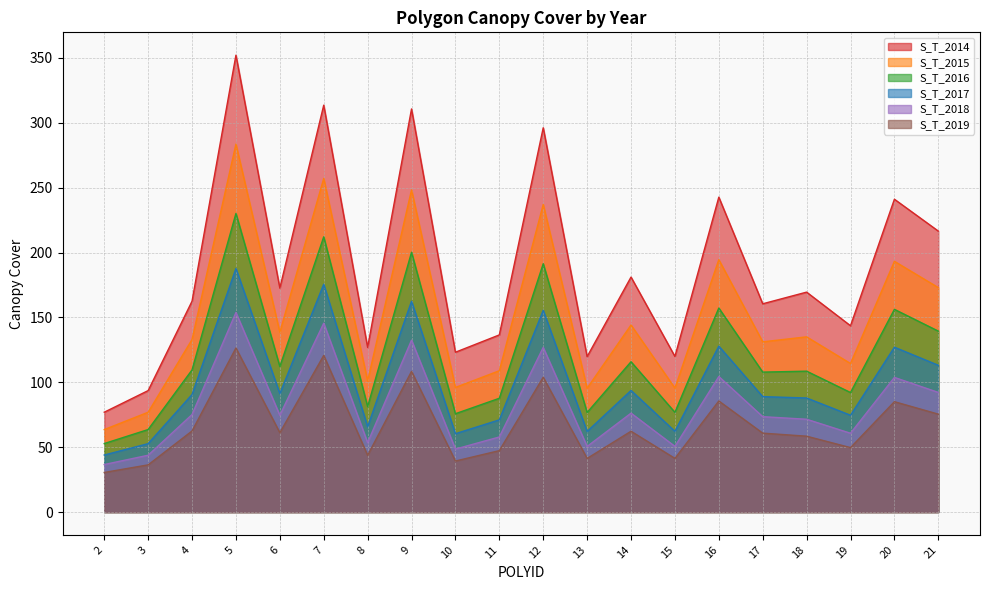

Reading left to right, what are all the values shown in this chart?

S_T_2014: 76.9	93.6	162.5	352.1	172.6	313.6	126.9	310.7	123.2	136.5	296.2	119.8	181.1	119.9	242.7	160.5	169.5	143.6	241.1	216.5
S_T_2015: 63.6	76.9	133.0	283.6	138.6	257.1	101.1	248.3	96.0	108.9	237.0	95.4	144.2	95.5	194.5	131.2	135.0	114.5	193.2	173.0
S_T_2016: 52.8	63.6	109.6	230.1	112.2	212.1	81.3	200.2	75.8	87.7	191.4	76.7	115.8	76.8	157.2	107.9	108.6	92.1	156.2	139.4
S_T_2017: 44.0	52.7	90.6	187.7	91.3	175.6	65.8	162.5	60.4	71.1	155.5	62.1	93.7	62.2	127.9	89.0	87.9	74.6	127.0	113.1
S_T_2018: 36.6	43.8	75.1	153.8	74.6	145.5	53.5	132.5	48.5	57.9	126.9	50.6	76.2	50.6	104.4	73.5	71.5	60.7	103.8	92.2
S_T_2019: 30.5	36.4	62.5	126.4	61.2	120.7	43.7	108.4	39.3	47.3	103.9	41.3	62.3	41.4	85.6	60.8	58.5	49.7	85.1	75.5